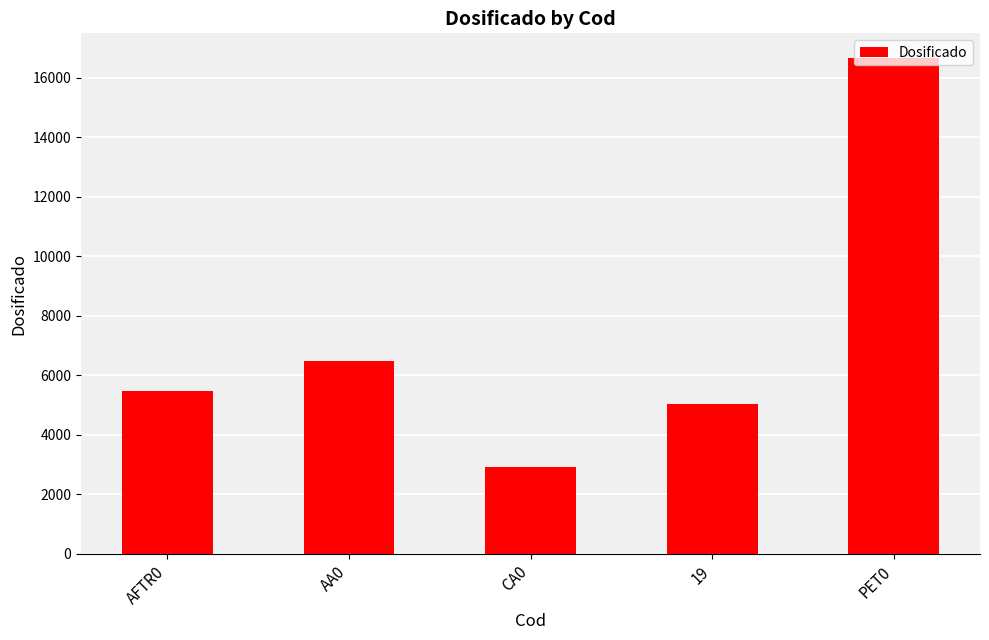

How many bars are there in total?

5